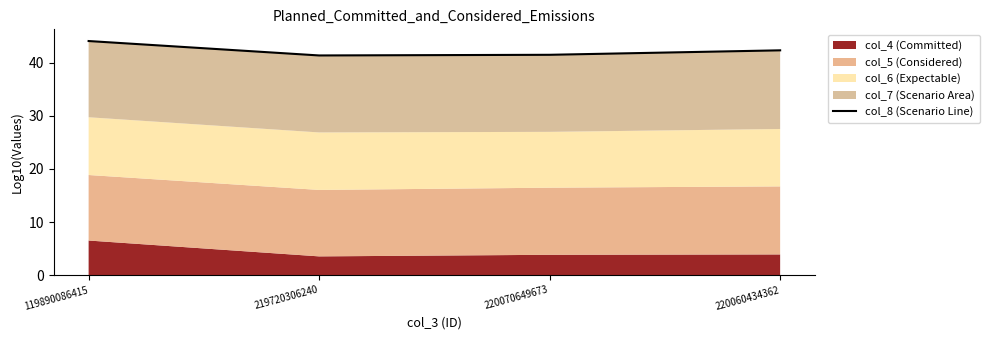

What is the greatest value displayed?

44.1